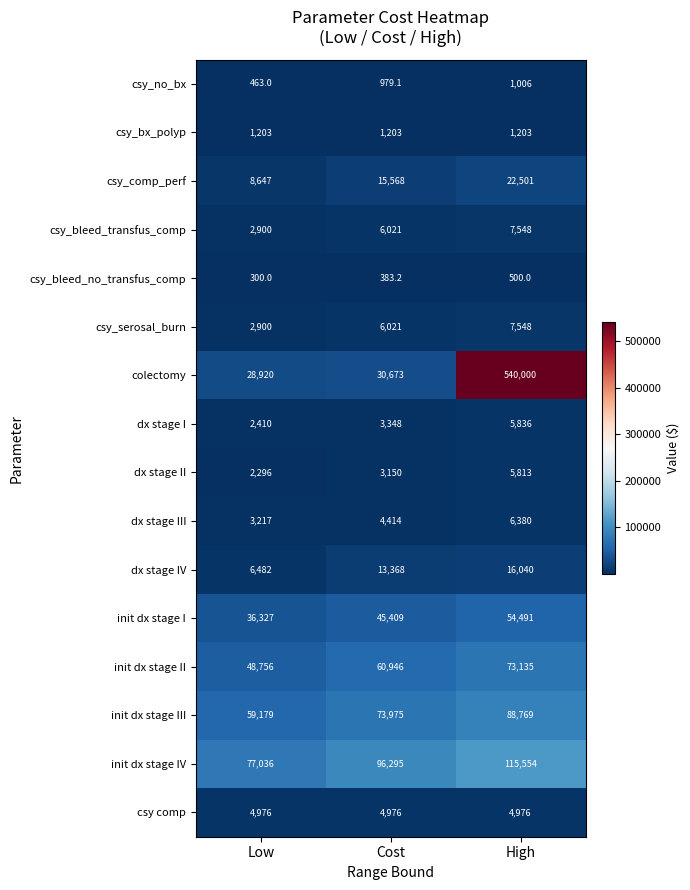

At which label is init dx stage I closest to 45409?

Cost